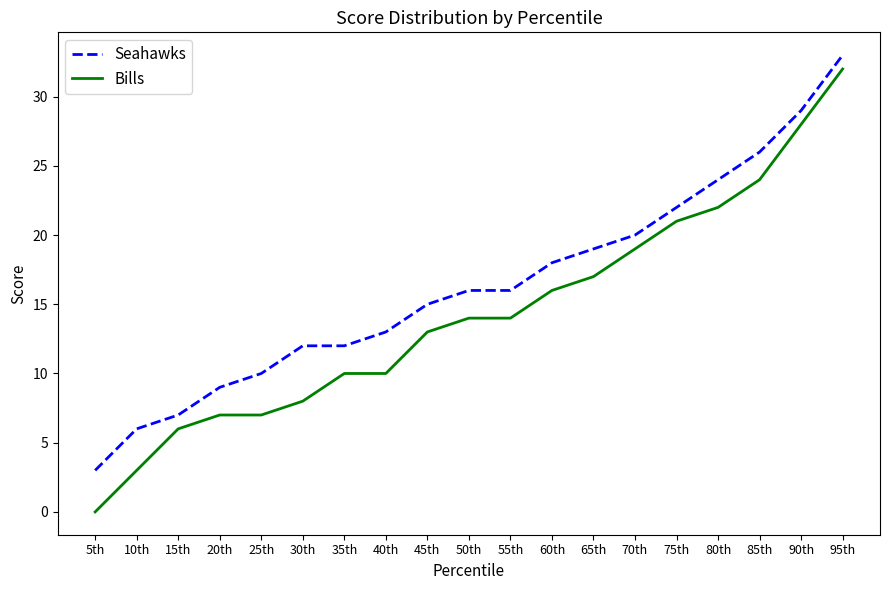

Which series has the largest range (max minus min)?

Bills